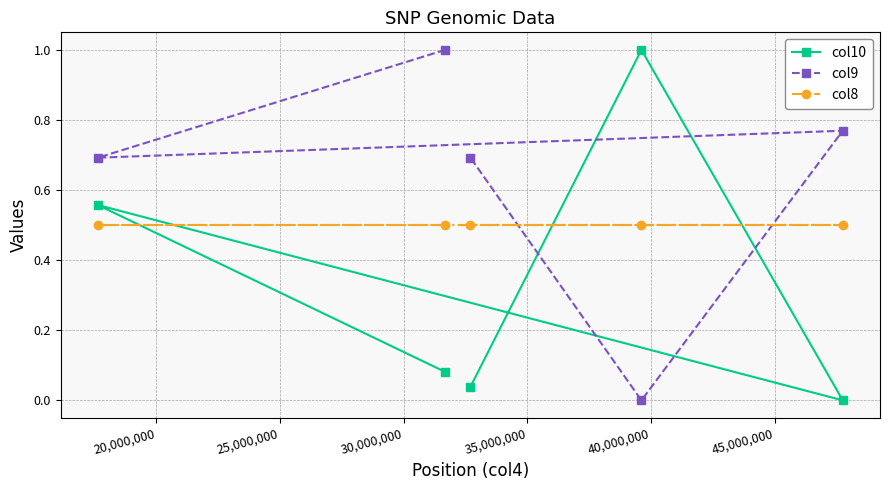

List the series in order of their overall mean, lowest first.

col10, col8, col9